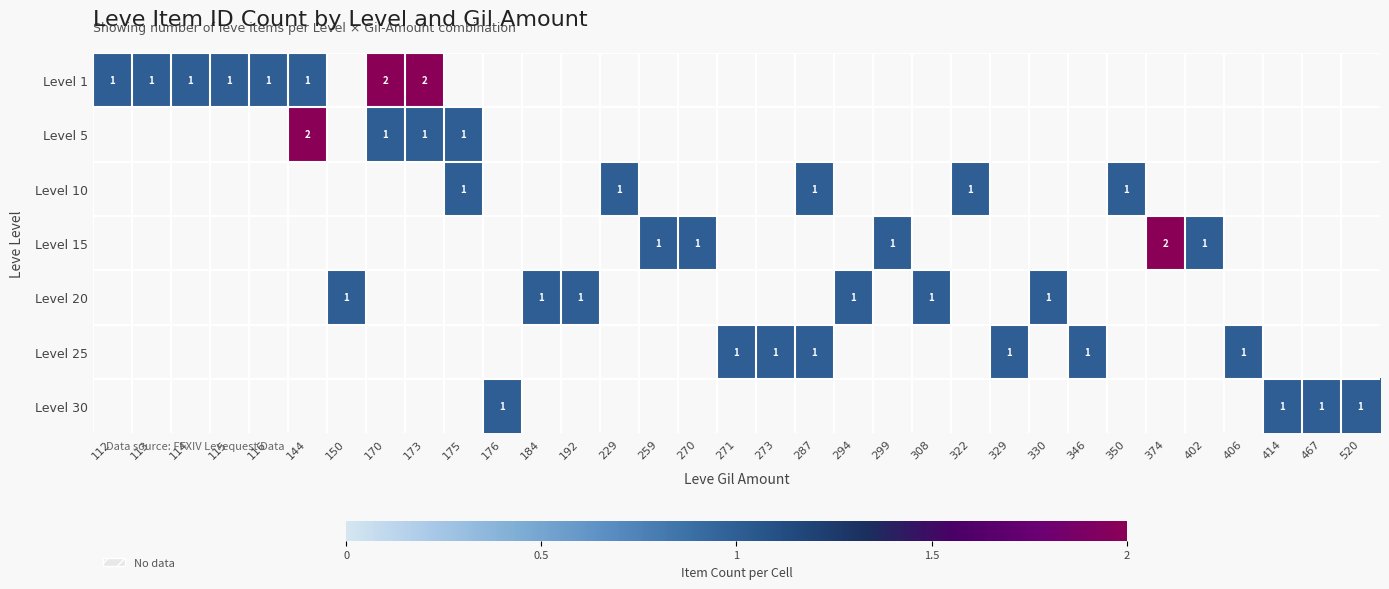

At which label does Level 25 reach its minimum?

112